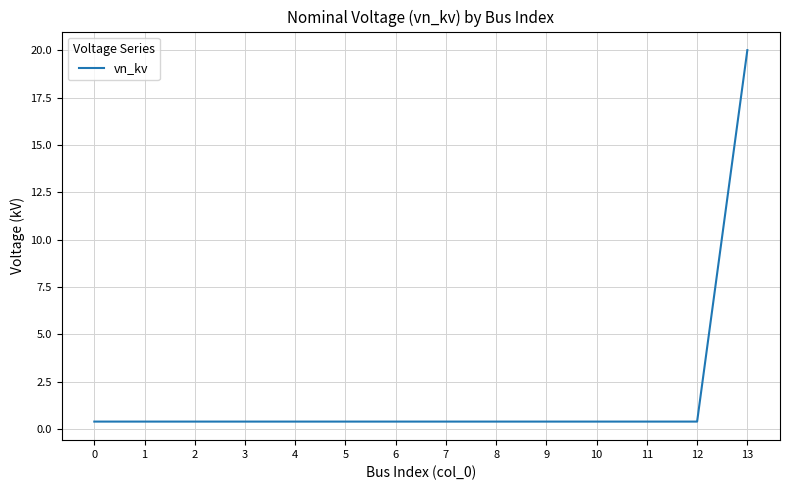

True or false: the data shows 0.4 at 12.

True